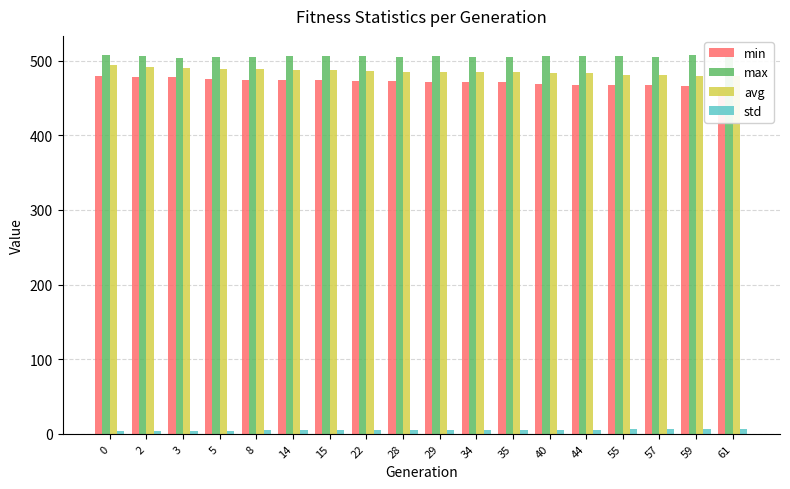

Which series has the largest total across all categories?

max